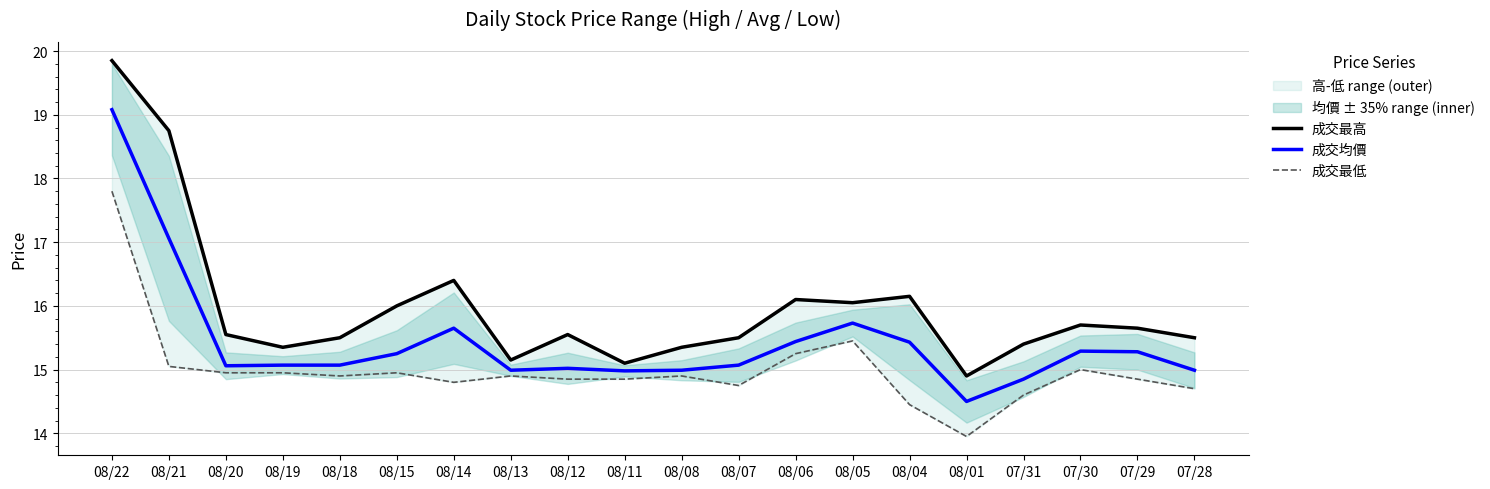

Does the chart display data point markers on the line(s)?

No